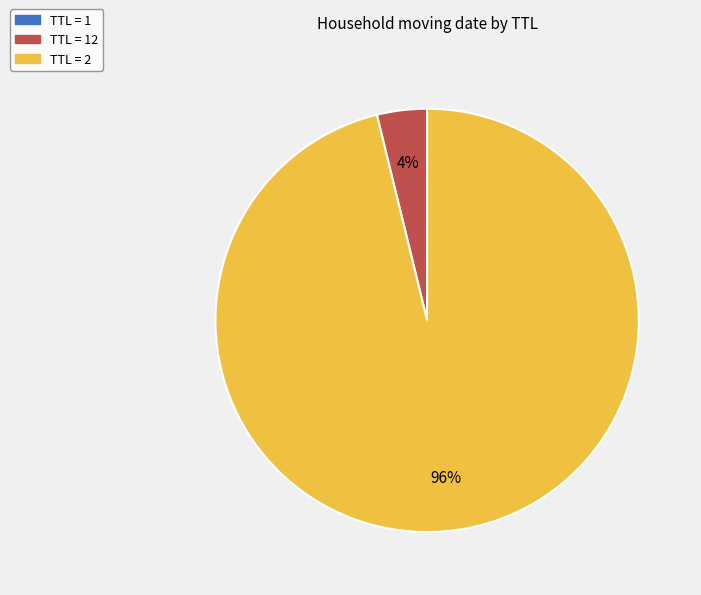

Which slice represents more than half of the pie?

TTL = 2